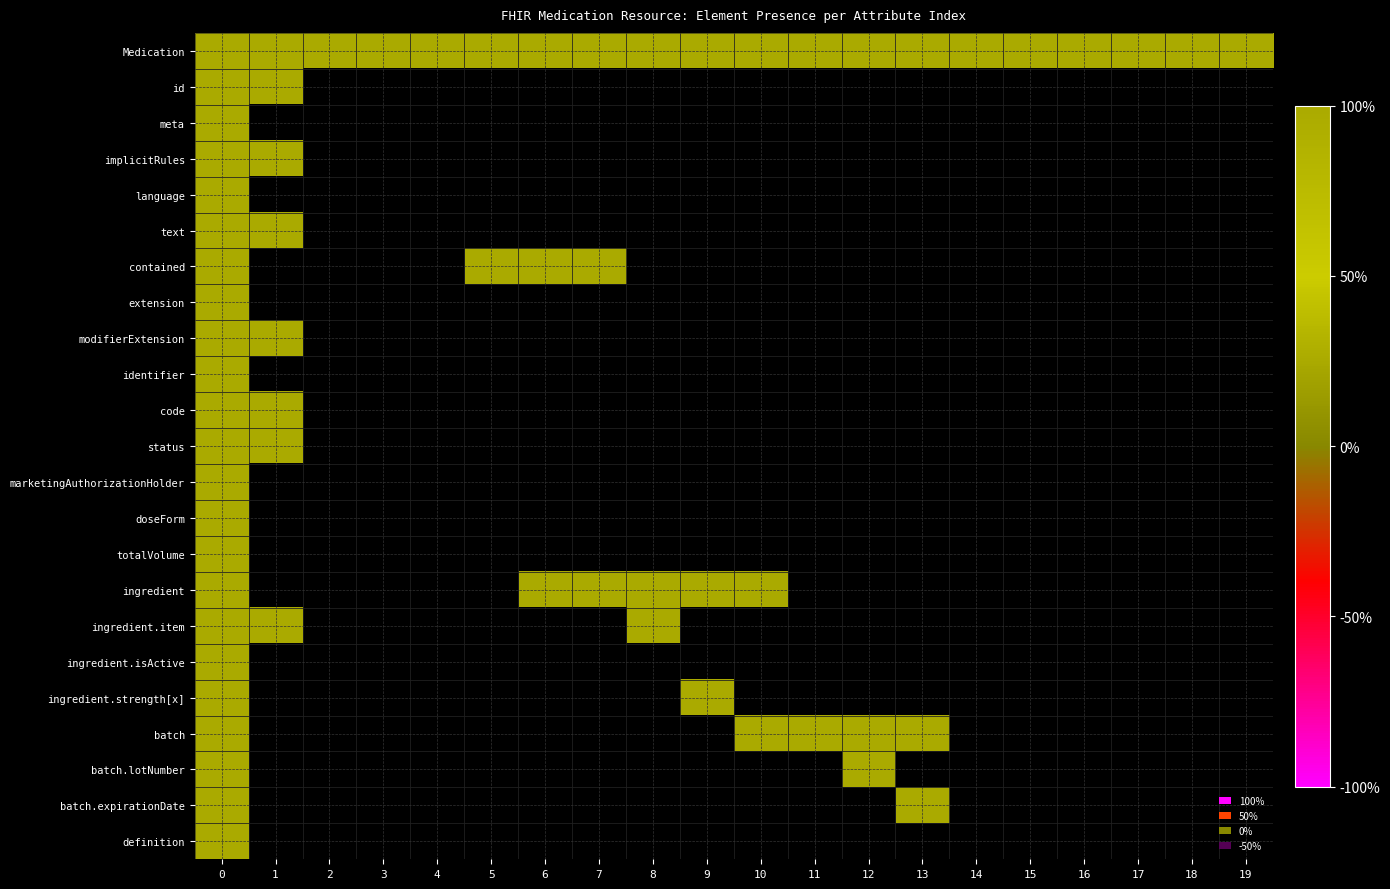

Reading left to right, transcribe all the data shown in this chart.

Medication: 0=1	1=1	2=1	3=1	4=1	5=1	6=1	7=1	8=1	9=1	10=1	11=1	12=1	13=1	14=1	15=1	16=1	17=1	18=1	19=1
id: 0=1	1=1	2=0	3=0	4=0	5=0	6=0	7=0	8=0	9=0	10=0	11=0	12=0	13=0	14=0	15=0	16=0	17=0	18=0	19=0
meta: 0=1	1=0	2=0	3=0	4=0	5=0	6=0	7=0	8=0	9=0	10=0	11=0	12=0	13=0	14=0	15=0	16=0	17=0	18=0	19=0
implicitRules: 0=1	1=1	2=0	3=0	4=0	5=0	6=0	7=0	8=0	9=0	10=0	11=0	12=0	13=0	14=0	15=0	16=0	17=0	18=0	19=0
language: 0=1	1=0	2=0	3=0	4=0	5=0	6=0	7=0	8=0	9=0	10=0	11=0	12=0	13=0	14=0	15=0	16=0	17=0	18=0	19=0
text: 0=1	1=1	2=0	3=0	4=0	5=0	6=0	7=0	8=0	9=0	10=0	11=0	12=0	13=0	14=0	15=0	16=0	17=0	18=0	19=0
contained: 0=1	1=0	2=0	3=0	4=0	5=1	6=1	7=1	8=0	9=0	10=0	11=0	12=0	13=0	14=0	15=0	16=0	17=0	18=0	19=0
extension: 0=1	1=0	2=0	3=0	4=0	5=0	6=0	7=0	8=0	9=0	10=0	11=0	12=0	13=0	14=0	15=0	16=0	17=0	18=0	19=0
modifierExtension: 0=1	1=1	2=0	3=0	4=0	5=0	6=0	7=0	8=0	9=0	10=0	11=0	12=0	13=0	14=0	15=0	16=0	17=0	18=0	19=0
identifier: 0=1	1=0	2=0	3=0	4=0	5=0	6=0	7=0	8=0	9=0	10=0	11=0	12=0	13=0	14=0	15=0	16=0	17=0	18=0	19=0
code: 0=1	1=1	2=0	3=0	4=0	5=0	6=0	7=0	8=0	9=0	10=0	11=0	12=0	13=0	14=0	15=0	16=0	17=0	18=0	19=0
status: 0=1	1=1	2=0	3=0	4=0	5=0	6=0	7=0	8=0	9=0	10=0	11=0	12=0	13=0	14=0	15=0	16=0	17=0	18=0	19=0
marketingAuthorizationHolder: 0=1	1=0	2=0	3=0	4=0	5=0	6=0	7=0	8=0	9=0	10=0	11=0	12=0	13=0	14=0	15=0	16=0	17=0	18=0	19=0
doseForm: 0=1	1=0	2=0	3=0	4=0	5=0	6=0	7=0	8=0	9=0	10=0	11=0	12=0	13=0	14=0	15=0	16=0	17=0	18=0	19=0
totalVolume: 0=1	1=0	2=0	3=0	4=0	5=0	6=0	7=0	8=0	9=0	10=0	11=0	12=0	13=0	14=0	15=0	16=0	17=0	18=0	19=0
ingredient: 0=1	1=0	2=0	3=0	4=0	5=0	6=1	7=1	8=1	9=1	10=1	11=0	12=0	13=0	14=0	15=0	16=0	17=0	18=0	19=0
ingredient.item: 0=1	1=1	2=0	3=0	4=0	5=0	6=0	7=0	8=1	9=0	10=0	11=0	12=0	13=0	14=0	15=0	16=0	17=0	18=0	19=0
ingredient.isActive: 0=1	1=0	2=0	3=0	4=0	5=0	6=0	7=0	8=0	9=0	10=0	11=0	12=0	13=0	14=0	15=0	16=0	17=0	18=0	19=0
ingredient.strength[x]: 0=1	1=0	2=0	3=0	4=0	5=0	6=0	7=0	8=0	9=1	10=0	11=0	12=0	13=0	14=0	15=0	16=0	17=0	18=0	19=0
batch: 0=1	1=0	2=0	3=0	4=0	5=0	6=0	7=0	8=0	9=0	10=1	11=1	12=1	13=1	14=0	15=0	16=0	17=0	18=0	19=0
batch.lotNumber: 0=1	1=0	2=0	3=0	4=0	5=0	6=0	7=0	8=0	9=0	10=0	11=0	12=1	13=0	14=0	15=0	16=0	17=0	18=0	19=0
batch.expirationDate: 0=1	1=0	2=0	3=0	4=0	5=0	6=0	7=0	8=0	9=0	10=0	11=0	12=0	13=1	14=0	15=0	16=0	17=0	18=0	19=0
definition: 0=1	1=0	2=0	3=0	4=0	5=0	6=0	7=0	8=0	9=0	10=0	11=0	12=0	13=0	14=0	15=0	16=0	17=0	18=0	19=0